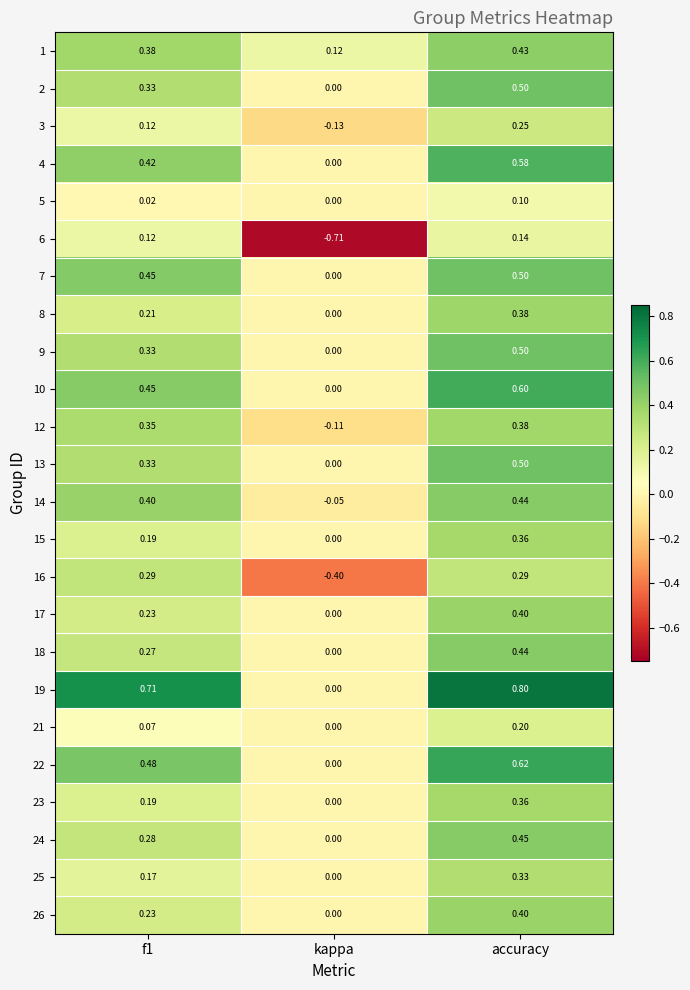

What is the maximum value shown in the chart?

0.8